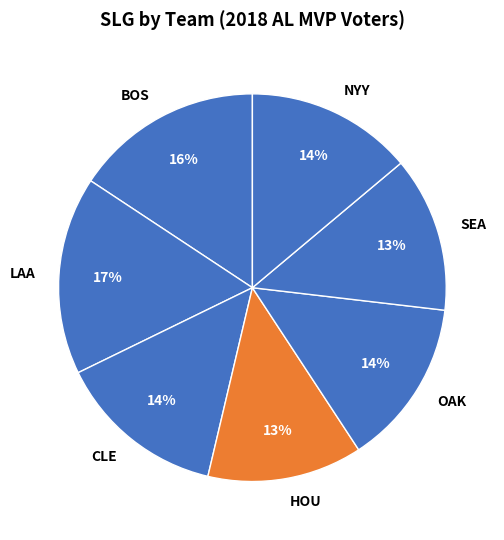

Does OAK represent more than half of the total?

No